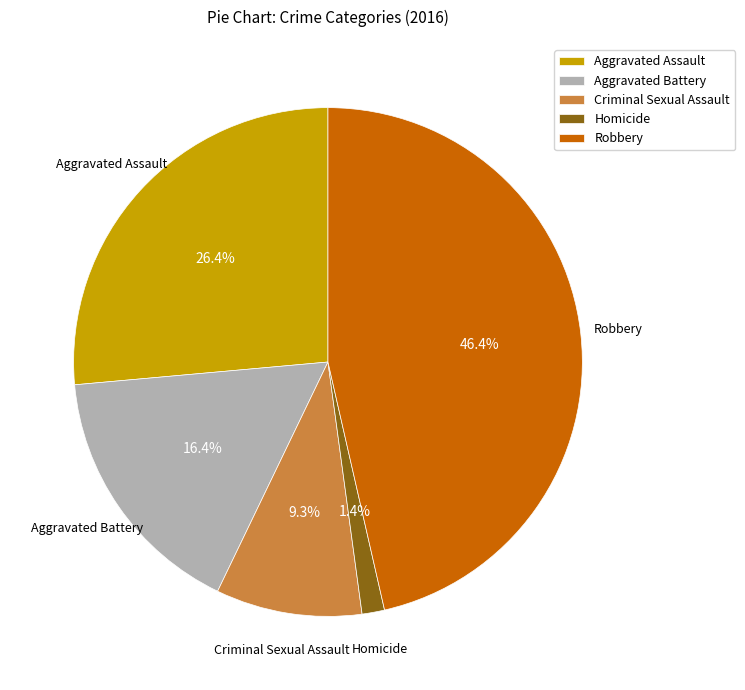

Count the number of slices in the pie.

5